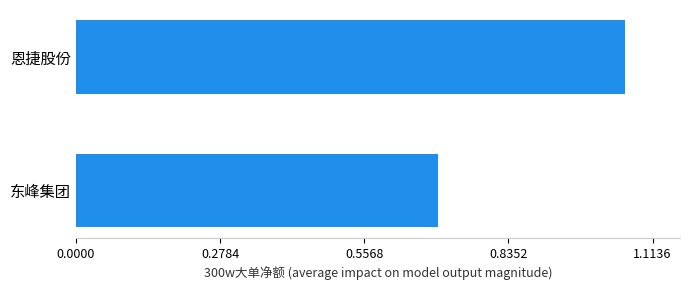

Rank the categories by value from lowest to highest.

东峰集团, 恩捷股份